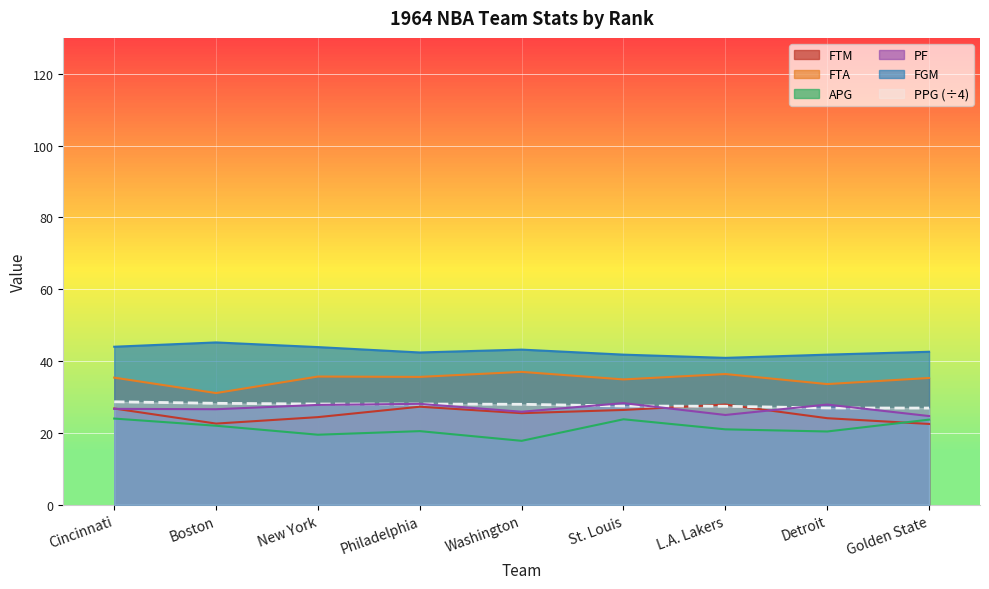

Rank the series by their maximum value, from highest to lowest.

FGM, FTA, PPG, PF, FTM, APG